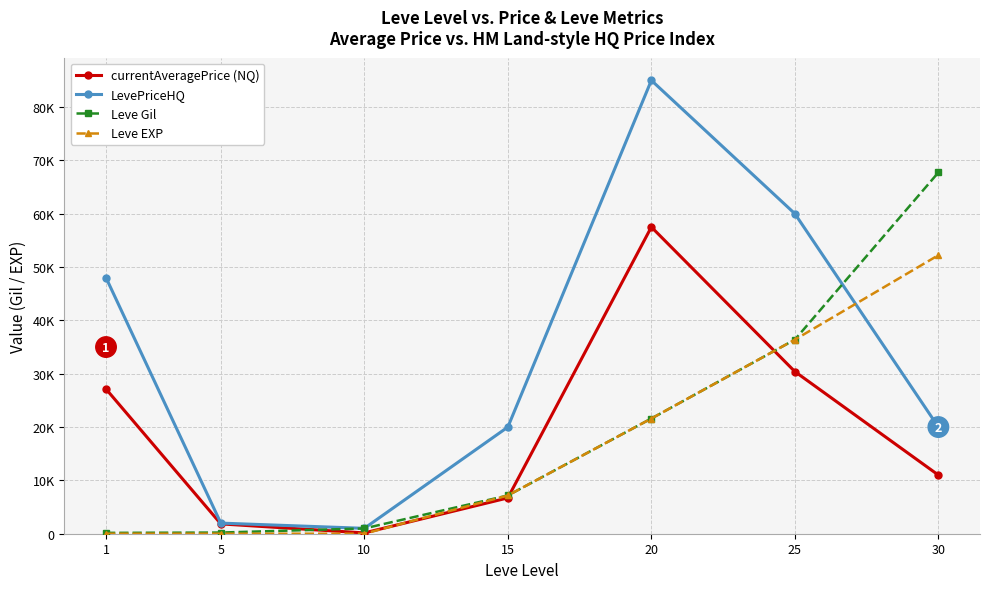

What is the value of the LevePriceHQ point at the 7th from the left?

19999